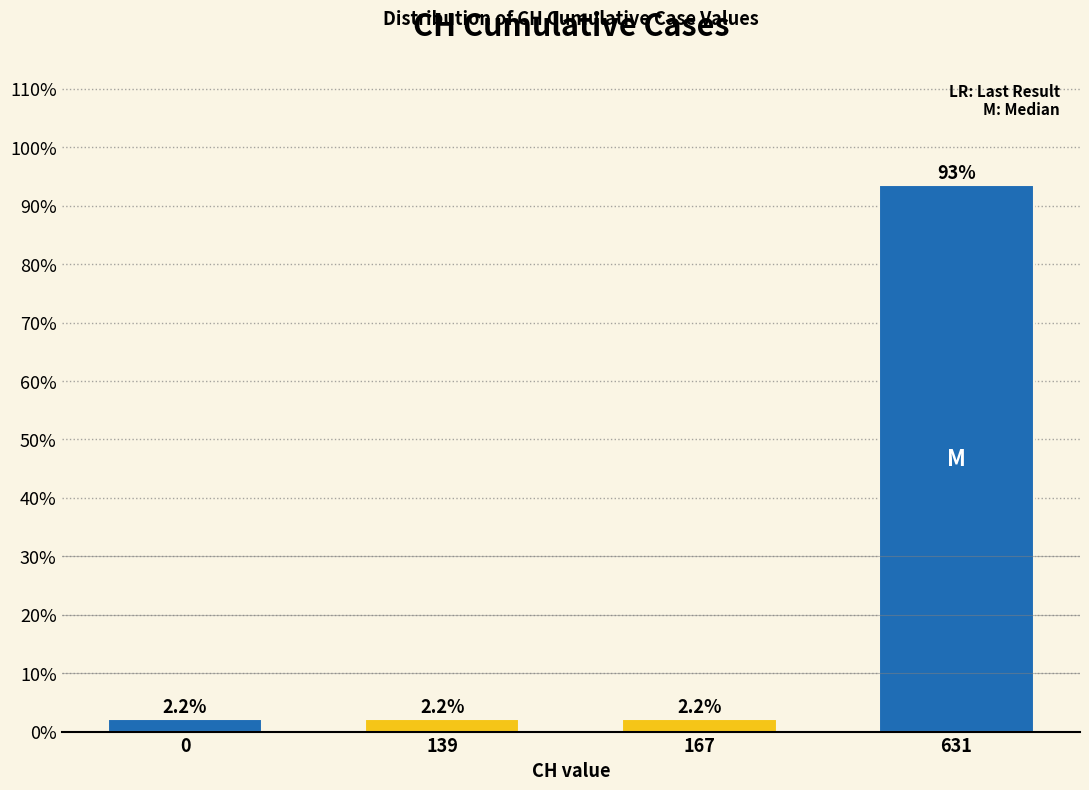

Reading left to right, transcribe all the data shown in this chart.

2.2	2.2	2.2	93.5